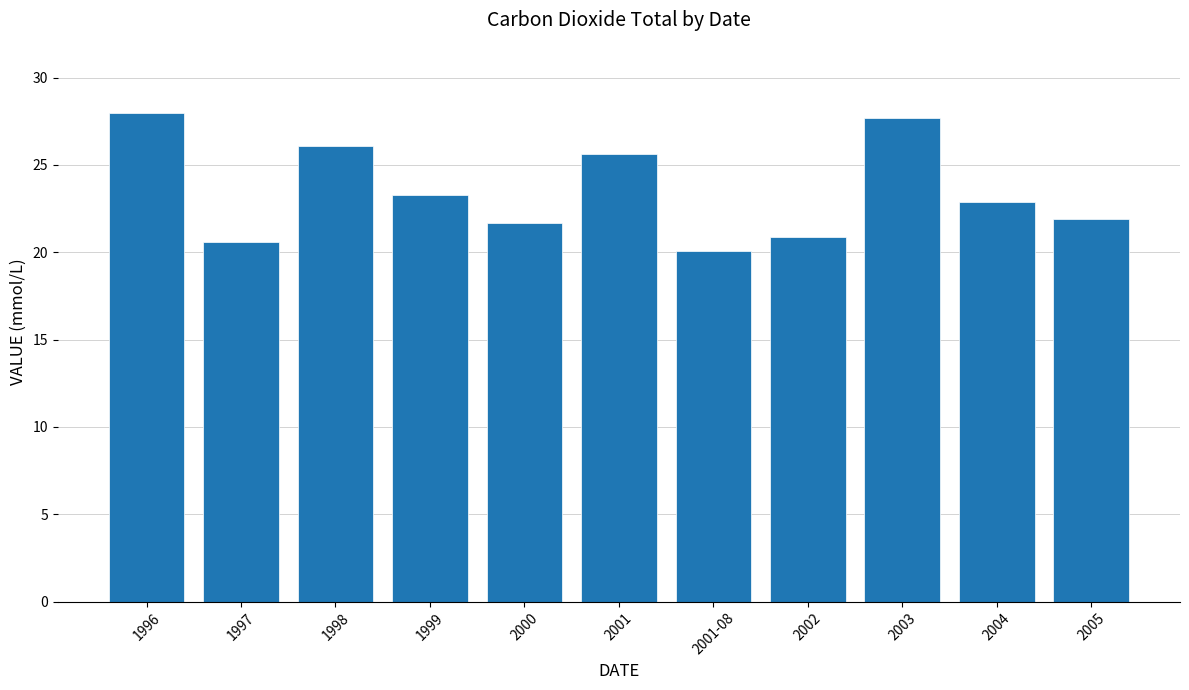

Reading left to right, list all the values displayed in this chart.

28.0	20.6	26.1	23.3	21.7	25.6	20.1	20.9	27.7	22.9	21.9